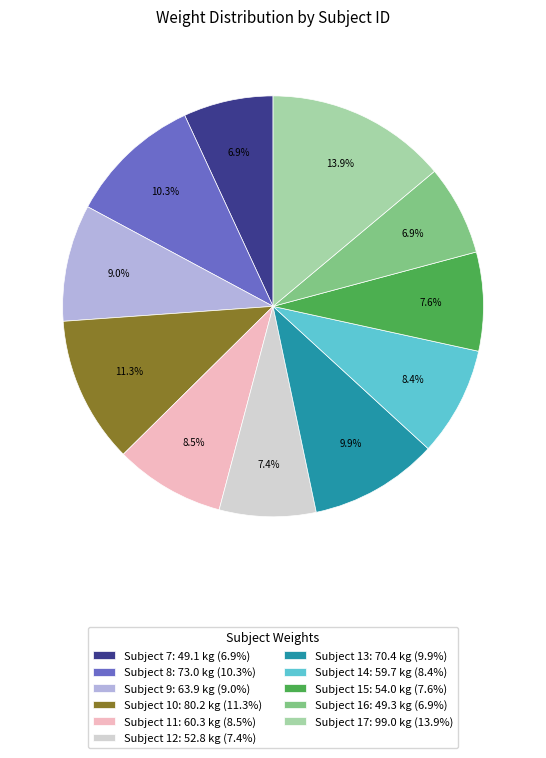

Combined, what portion of the pie is Subject 7: 49.1 kg (6.9%) and Subject 16: 49.3 kg (6.9%)?

13.8%